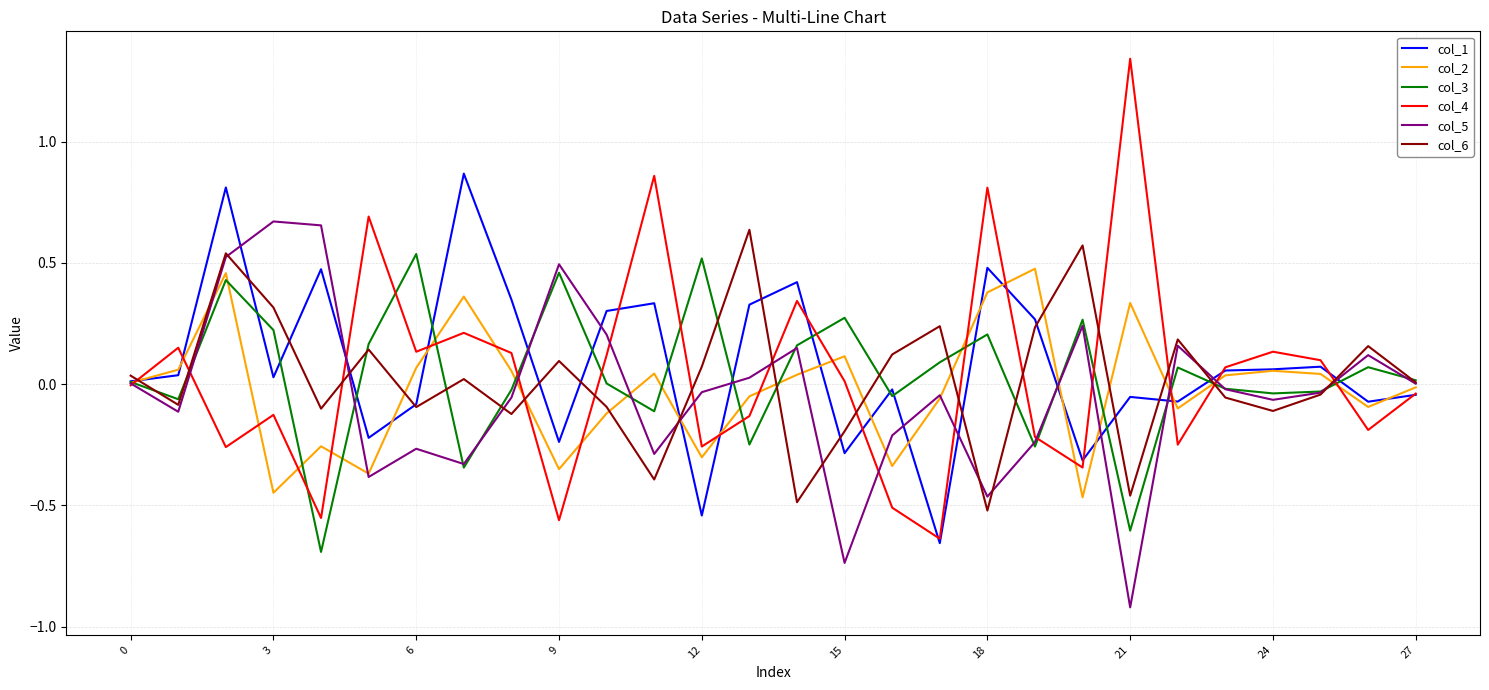

After their last crossing, which series has the higher values: col_4 or col_3?

col_3